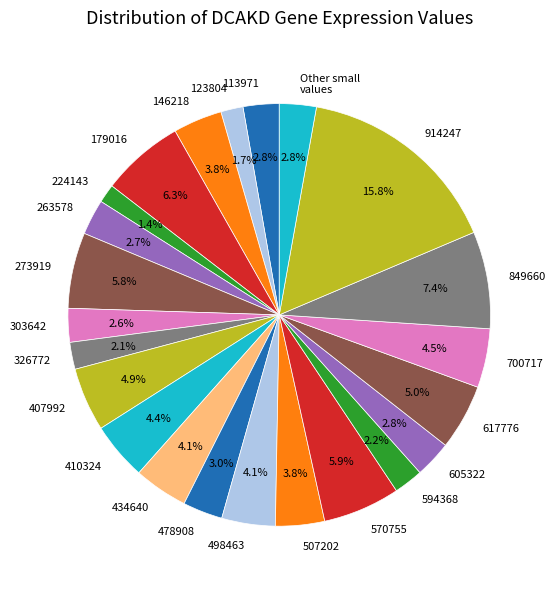

What is the largest slice in the pie chart?

914247